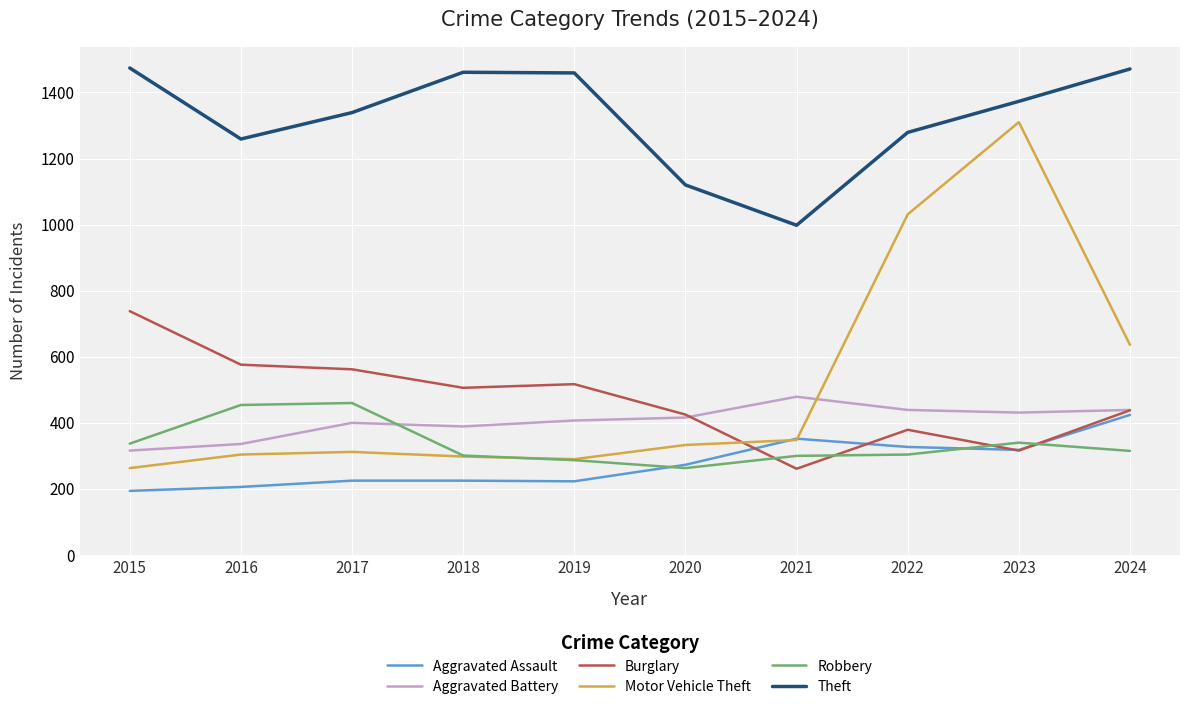

Where is the first local minimum for Theft?

2016